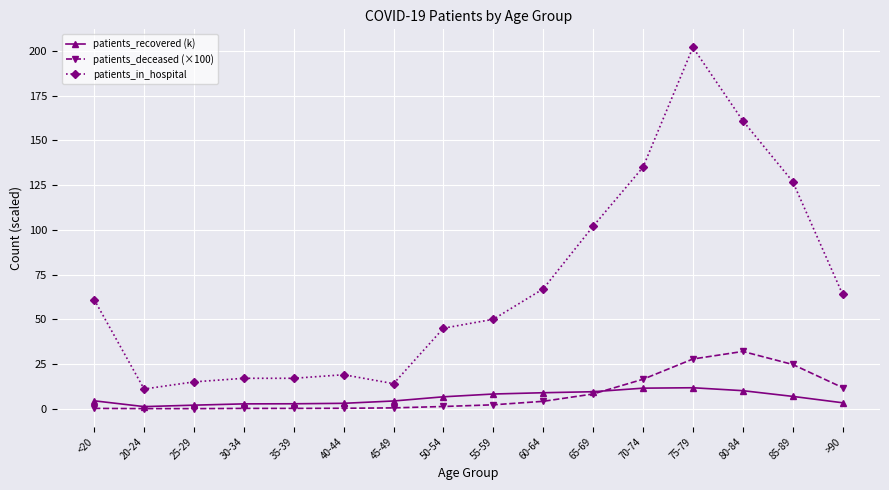

Does the chart display data point markers on the line(s)?

Yes